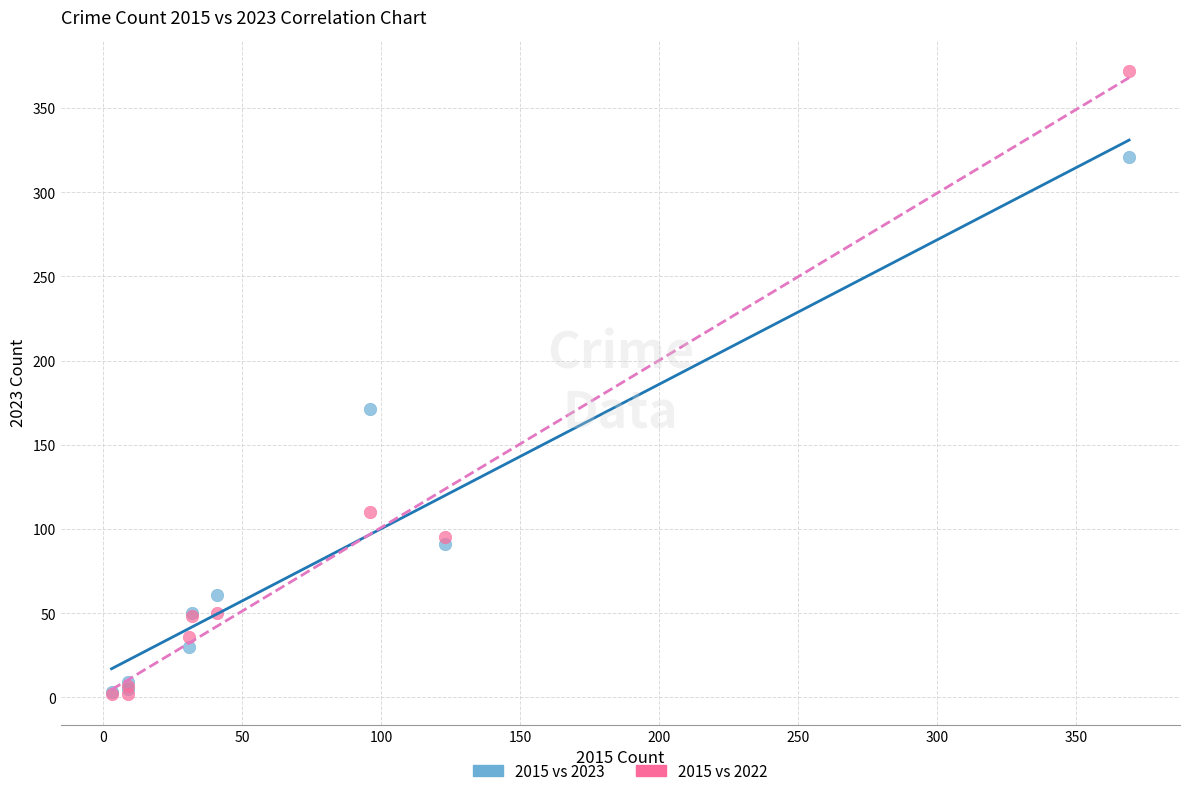

Across all series, what Y value is closest to 187?

171